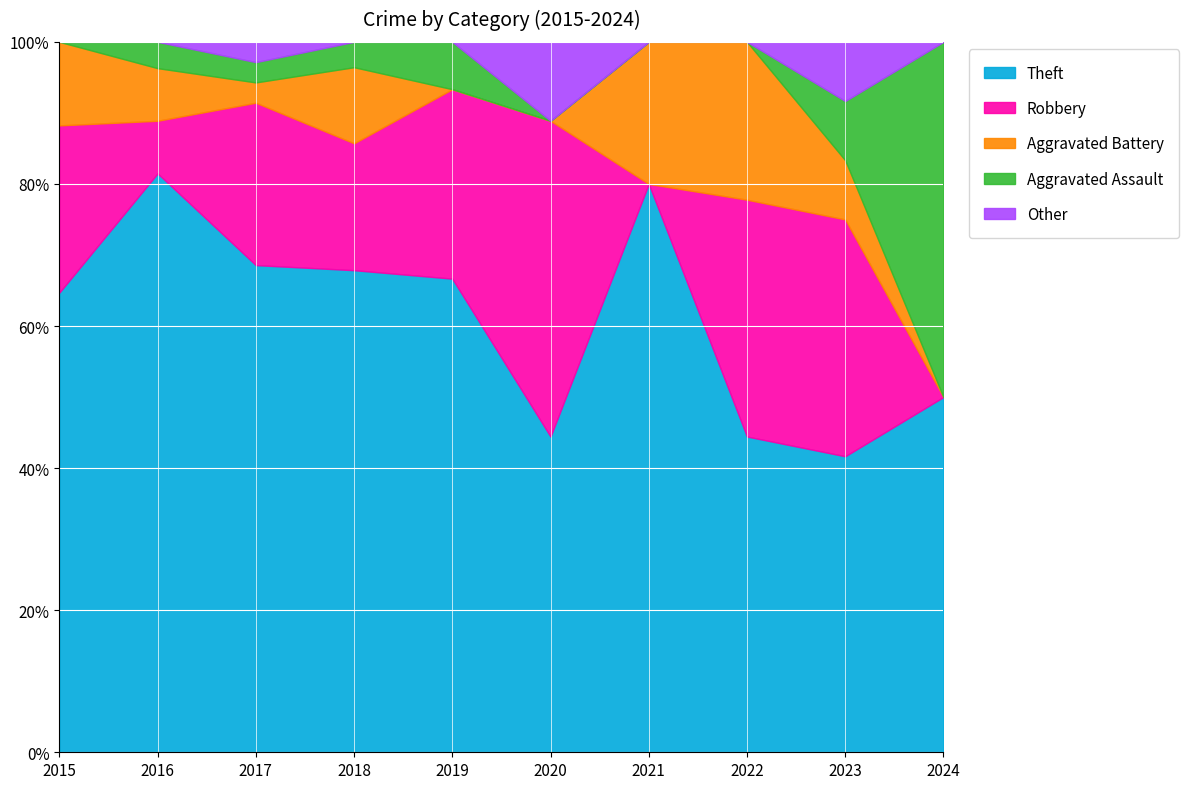

How many data points in Aggravated Battery are less than 1?

3